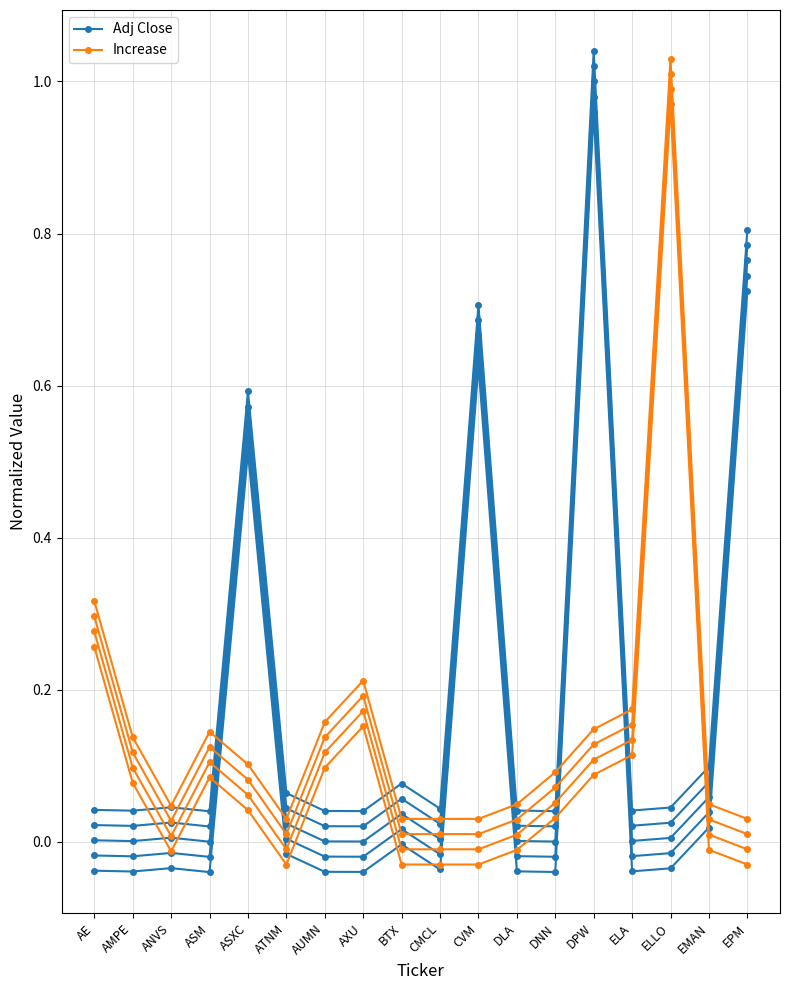

How many data points does each series have?

18